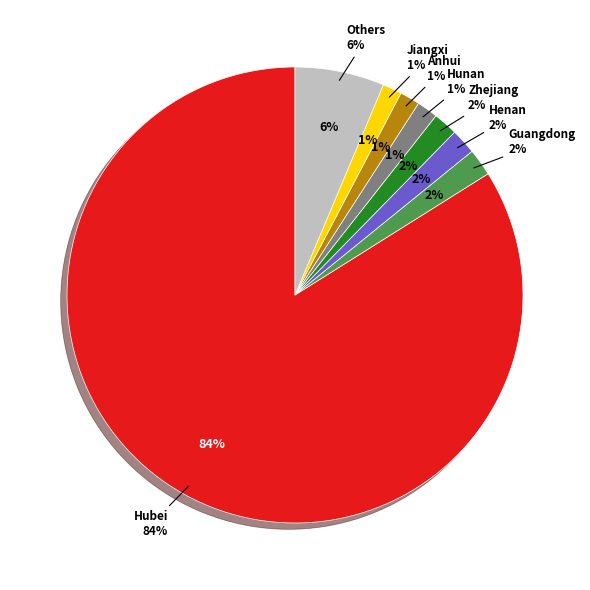

Is it true that Others is 6% of the pie?

True